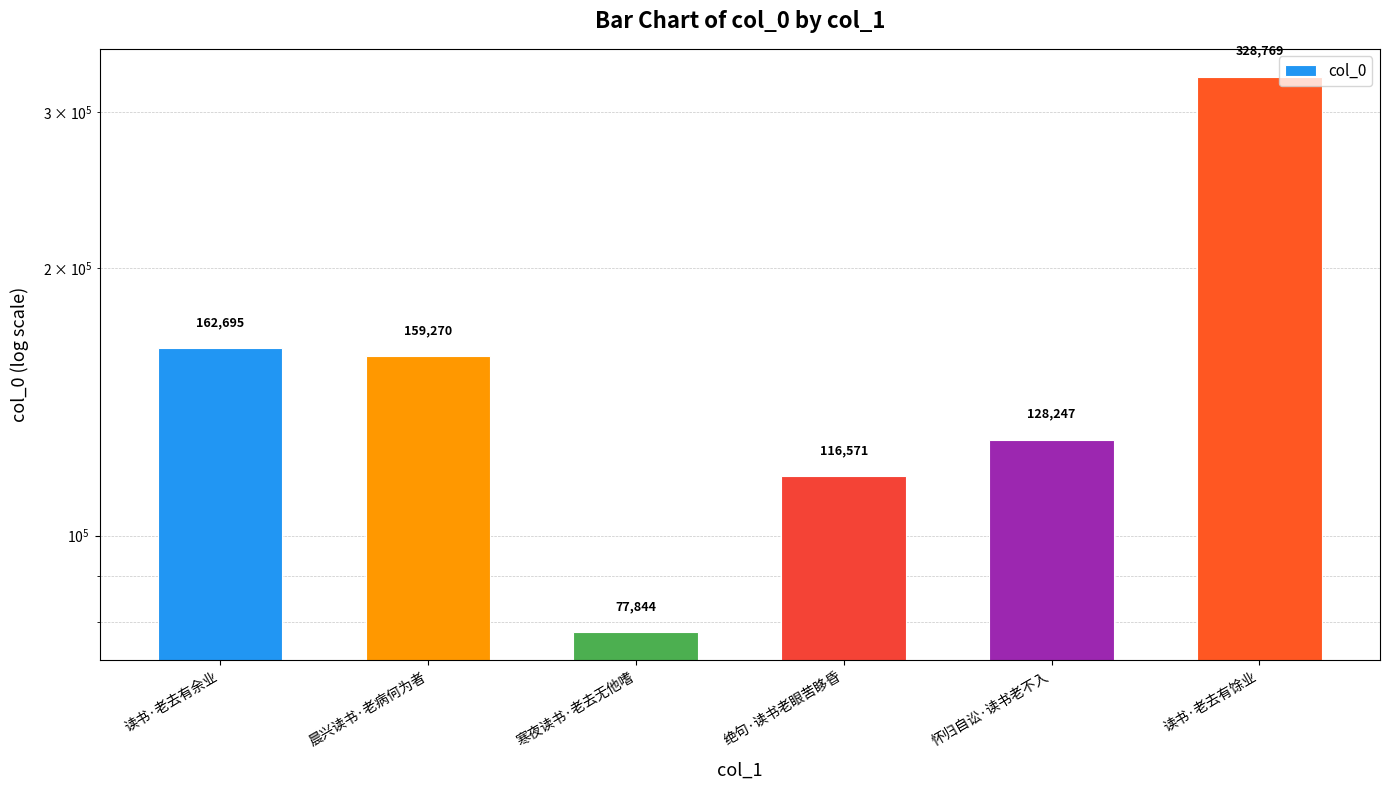

What position from the left is 晨兴读书·老病何为者?

2